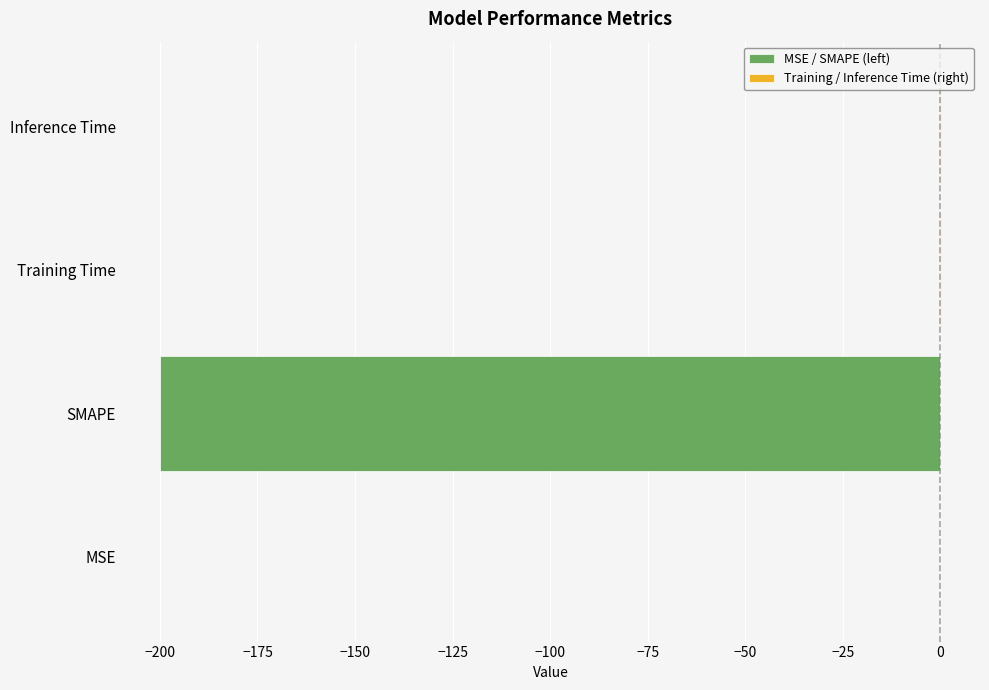

What is the average value of the Training / Inference Time (right) series?

0.2